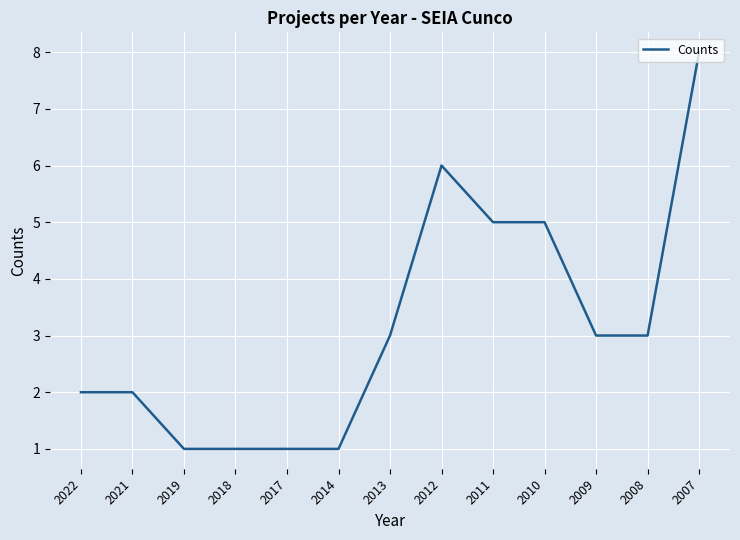

Is it true that the value at 2009 is 4?

False